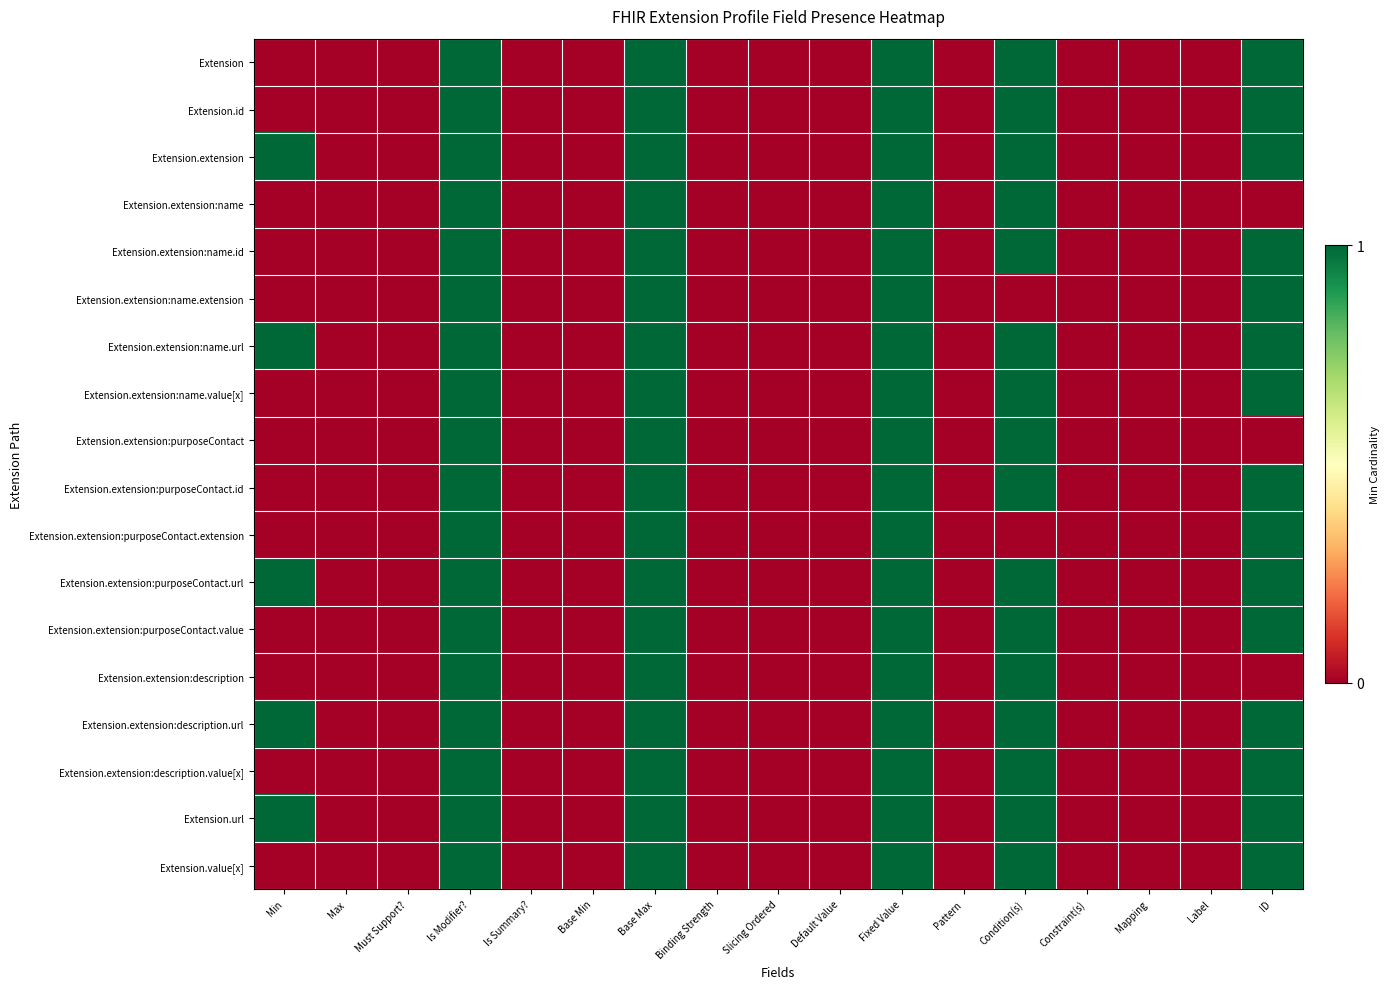

Reading left to right, extract all data points from this chart.

Extension: Min=0	Max=0	Must Support?=0	Is Modifier?=1	Is Summary?=0	Base Min=0	Base Max=1	Binding Strength=0	Slicing Ordered=0	Default Value=0	Fixed Value=1	Pattern=0	Condition(s)=1	Constraint(s)=0	Mapping=0	Label=0	ID=1
Extension.id: Min=0	Max=0	Must Support?=0	Is Modifier?=1	Is Summary?=0	Base Min=0	Base Max=1	Binding Strength=0	Slicing Ordered=0	Default Value=0	Fixed Value=1	Pattern=0	Condition(s)=1	Constraint(s)=0	Mapping=0	Label=0	ID=1
Extension.extension: Min=1	Max=0	Must Support?=0	Is Modifier?=1	Is Summary?=0	Base Min=0	Base Max=1	Binding Strength=0	Slicing Ordered=0	Default Value=0	Fixed Value=1	Pattern=0	Condition(s)=1	Constraint(s)=0	Mapping=0	Label=0	ID=1
Extension.extension:name: Min=0	Max=0	Must Support?=0	Is Modifier?=1	Is Summary?=0	Base Min=0	Base Max=1	Binding Strength=0	Slicing Ordered=0	Default Value=0	Fixed Value=1	Pattern=0	Condition(s)=1	Constraint(s)=0	Mapping=0	Label=0	ID=0
Extension.extension:name.id: Min=0	Max=0	Must Support?=0	Is Modifier?=1	Is Summary?=0	Base Min=0	Base Max=1	Binding Strength=0	Slicing Ordered=0	Default Value=0	Fixed Value=1	Pattern=0	Condition(s)=1	Constraint(s)=0	Mapping=0	Label=0	ID=1
Extension.extension:name.extension: Min=0	Max=0	Must Support?=0	Is Modifier?=1	Is Summary?=0	Base Min=0	Base Max=1	Binding Strength=0	Slicing Ordered=0	Default Value=0	Fixed Value=1	Pattern=0	Condition(s)=0	Constraint(s)=0	Mapping=0	Label=0	ID=1
Extension.extension:name.url: Min=1	Max=0	Must Support?=0	Is Modifier?=1	Is Summary?=0	Base Min=0	Base Max=1	Binding Strength=0	Slicing Ordered=0	Default Value=0	Fixed Value=1	Pattern=0	Condition(s)=1	Constraint(s)=0	Mapping=0	Label=0	ID=1
Extension.extension:name.value[x]: Min=0	Max=0	Must Support?=0	Is Modifier?=1	Is Summary?=0	Base Min=0	Base Max=1	Binding Strength=0	Slicing Ordered=0	Default Value=0	Fixed Value=1	Pattern=0	Condition(s)=1	Constraint(s)=0	Mapping=0	Label=0	ID=1
Extension.extension:purposeContact: Min=0	Max=0	Must Support?=0	Is Modifier?=1	Is Summary?=0	Base Min=0	Base Max=1	Binding Strength=0	Slicing Ordered=0	Default Value=0	Fixed Value=1	Pattern=0	Condition(s)=1	Constraint(s)=0	Mapping=0	Label=0	ID=0
Extension.extension:purposeContact.id: Min=0	Max=0	Must Support?=0	Is Modifier?=1	Is Summary?=0	Base Min=0	Base Max=1	Binding Strength=0	Slicing Ordered=0	Default Value=0	Fixed Value=1	Pattern=0	Condition(s)=1	Constraint(s)=0	Mapping=0	Label=0	ID=1
Extension.extension:purposeContact.extension: Min=0	Max=0	Must Support?=0	Is Modifier?=1	Is Summary?=0	Base Min=0	Base Max=1	Binding Strength=0	Slicing Ordered=0	Default Value=0	Fixed Value=1	Pattern=0	Condition(s)=0	Constraint(s)=0	Mapping=0	Label=0	ID=1
Extension.extension:purposeContact.url: Min=1	Max=0	Must Support?=0	Is Modifier?=1	Is Summary?=0	Base Min=0	Base Max=1	Binding Strength=0	Slicing Ordered=0	Default Value=0	Fixed Value=1	Pattern=0	Condition(s)=1	Constraint(s)=0	Mapping=0	Label=0	ID=1
Extension.extension:purposeContact.value: Min=0	Max=0	Must Support?=0	Is Modifier?=1	Is Summary?=0	Base Min=0	Base Max=1	Binding Strength=0	Slicing Ordered=0	Default Value=0	Fixed Value=1	Pattern=0	Condition(s)=1	Constraint(s)=0	Mapping=0	Label=0	ID=1
Extension.extension:description: Min=0	Max=0	Must Support?=0	Is Modifier?=1	Is Summary?=0	Base Min=0	Base Max=1	Binding Strength=0	Slicing Ordered=0	Default Value=0	Fixed Value=1	Pattern=0	Condition(s)=1	Constraint(s)=0	Mapping=0	Label=0	ID=0
Extension.extension:description.url: Min=1	Max=0	Must Support?=0	Is Modifier?=1	Is Summary?=0	Base Min=0	Base Max=1	Binding Strength=0	Slicing Ordered=0	Default Value=0	Fixed Value=1	Pattern=0	Condition(s)=1	Constraint(s)=0	Mapping=0	Label=0	ID=1
Extension.extension:description.value[x]: Min=0	Max=0	Must Support?=0	Is Modifier?=1	Is Summary?=0	Base Min=0	Base Max=1	Binding Strength=0	Slicing Ordered=0	Default Value=0	Fixed Value=1	Pattern=0	Condition(s)=1	Constraint(s)=0	Mapping=0	Label=0	ID=1
Extension.url: Min=1	Max=0	Must Support?=0	Is Modifier?=1	Is Summary?=0	Base Min=0	Base Max=1	Binding Strength=0	Slicing Ordered=0	Default Value=0	Fixed Value=1	Pattern=0	Condition(s)=1	Constraint(s)=0	Mapping=0	Label=0	ID=1
Extension.value[x]: Min=0	Max=0	Must Support?=0	Is Modifier?=1	Is Summary?=0	Base Min=0	Base Max=1	Binding Strength=0	Slicing Ordered=0	Default Value=0	Fixed Value=1	Pattern=0	Condition(s)=1	Constraint(s)=0	Mapping=0	Label=0	ID=1